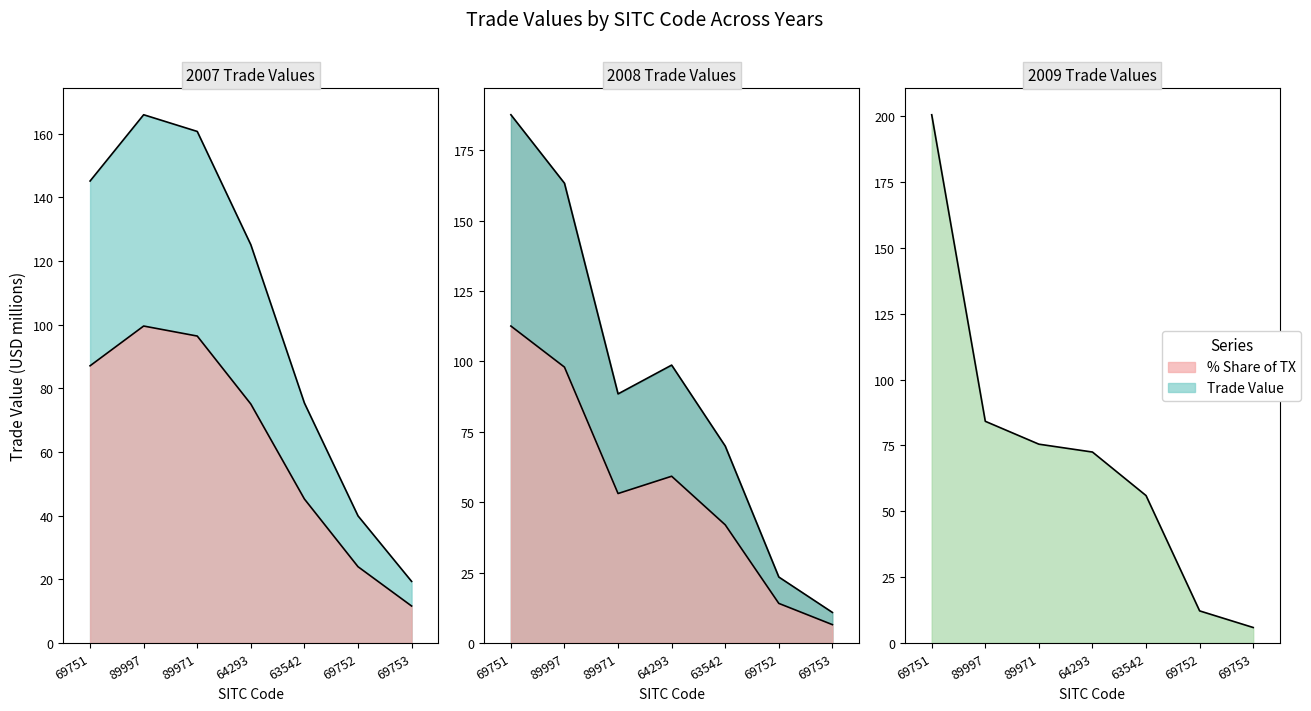

Is the value of 200812_% Share of overall TX at 69752 greater than the value of 200912 at 69751?

No